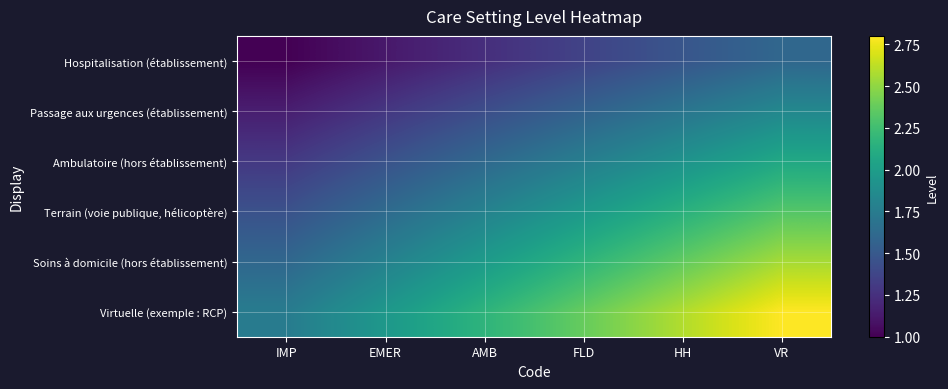

What is the difference between the highest and lowest values at VR?

1.2